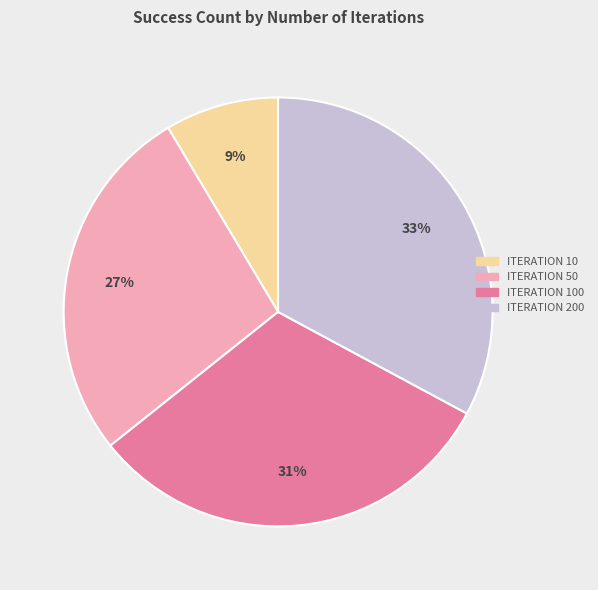

To the nearest percent, what is the difference between the largest and smallest slice percentages?

24%